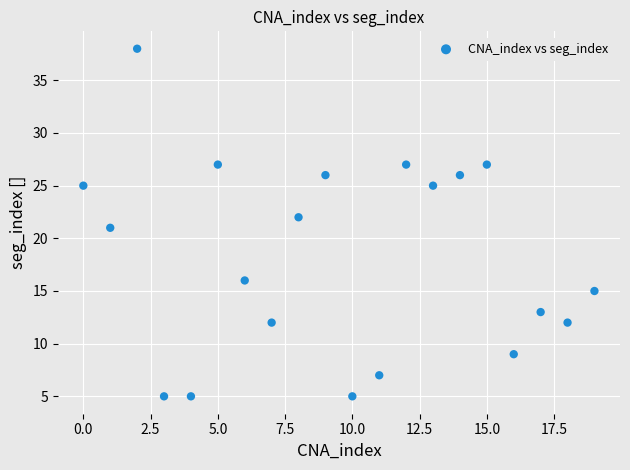

What is the range of Y values (max minus min)?

33